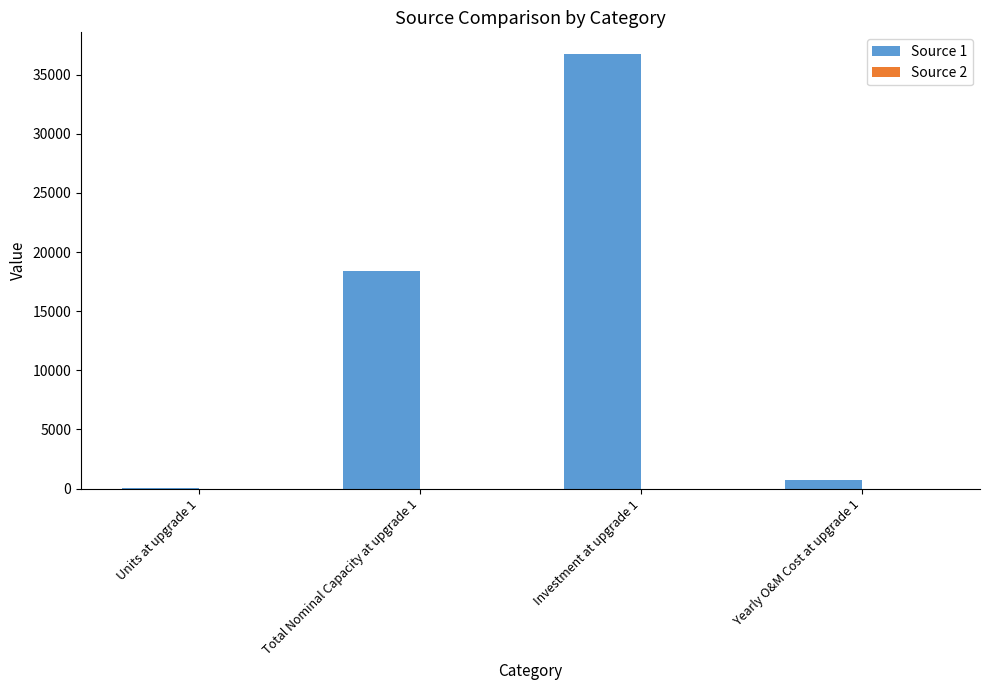

What is the sum of all Source 1 values?

55876.3